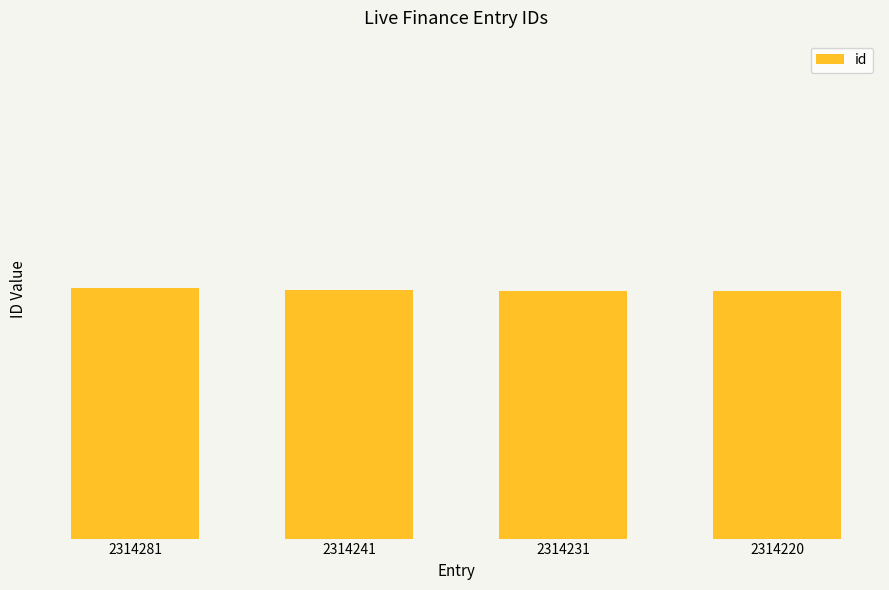

Between 2314231 and 2314281, which is larger?

2314281